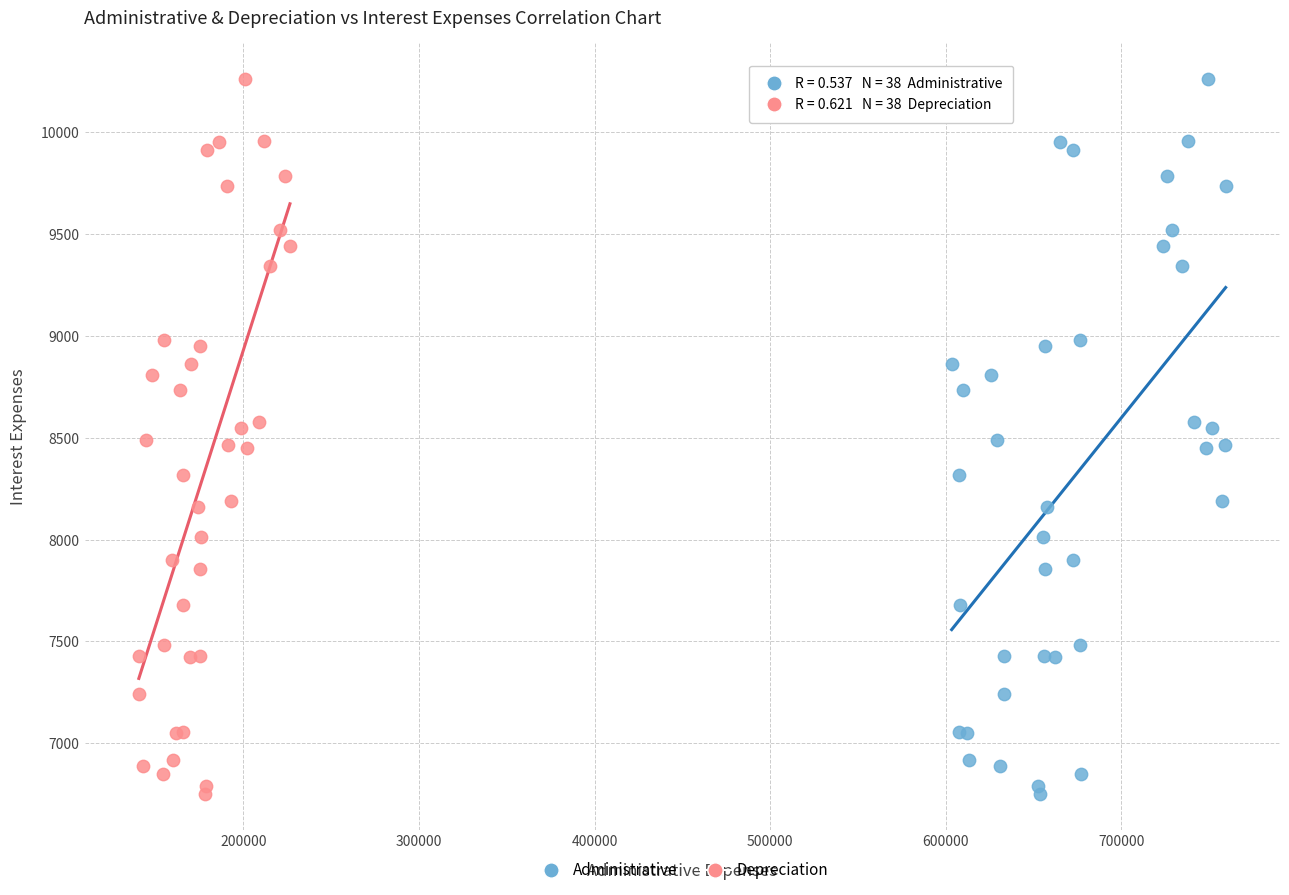

What are all the series names shown in the legend?

Administrative, Depreciation